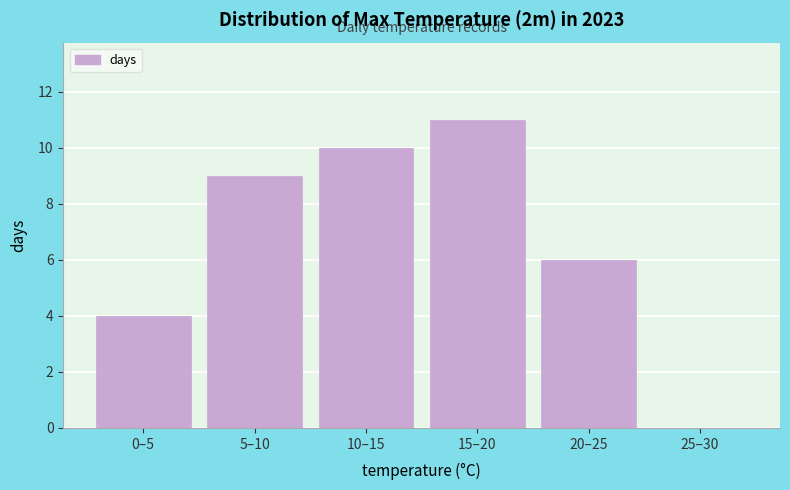

Reading left to right, extract all data points from this chart.

0–5=4	5–10=9	10–15=10	15–20=11	20–25=6	25–30=0